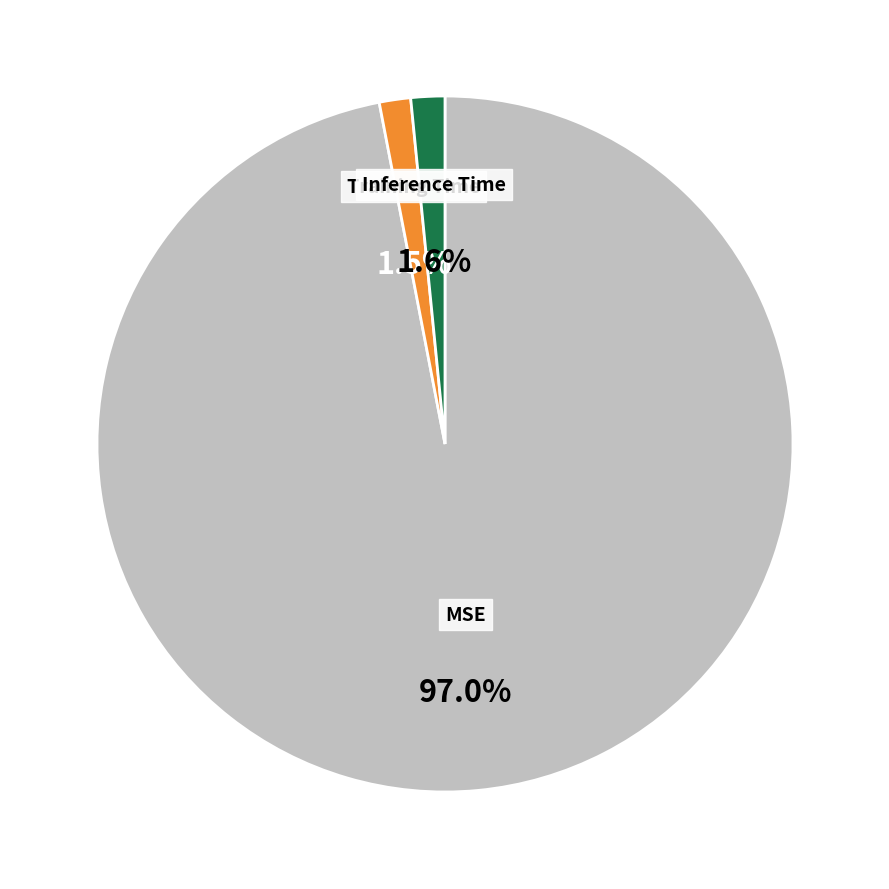

Which slice is the largest?

MSE